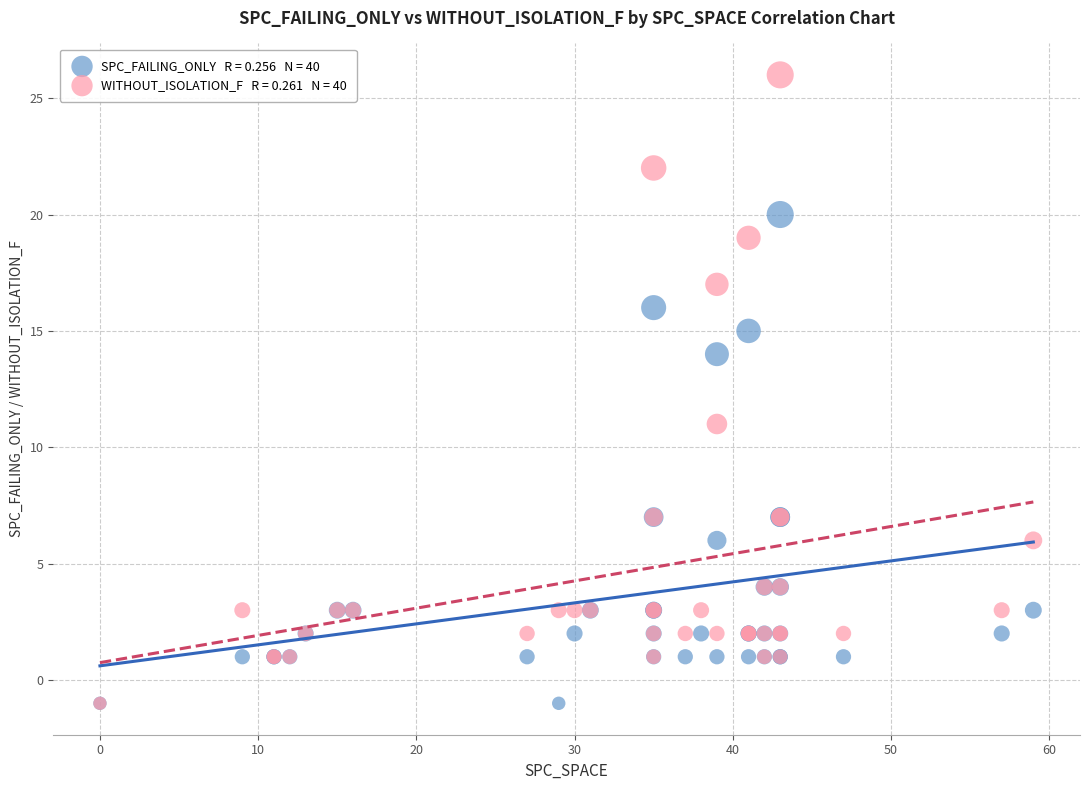

Across all series, what Y value is closest to 12?

11